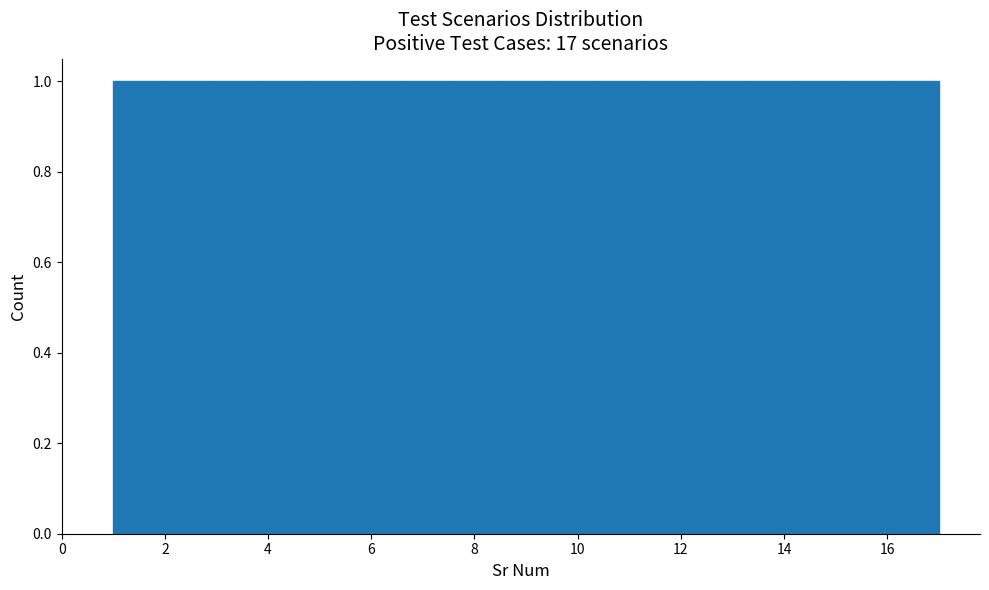

Reading left to right, transcribe this chart: for each bar, give the range it covers on the x-axis and its height. Neither the bar edges nor the heights are printed on the chart, so give them approximately, as read against the axes.

1.0 to 2.0: 1
2.0 to 2.8: 1
2.8 to 3.8: 1
3.8 to 4.8: 1
4.8 to 5.8: 1
5.8 to 6.6: 1
6.6 to 7.6: 1
7.6 to 8.6: 1
8.6 to 9.4: 1
9.4 to 10.4: 1
10.4 to 11.4: 1
11.4 to 12.2: 1
12.2 to 13.2: 1
13.2 to 14.2: 1
14.2 to 15.2: 1
15.2 to 16.0: 1
16.0 to 17.0: 1